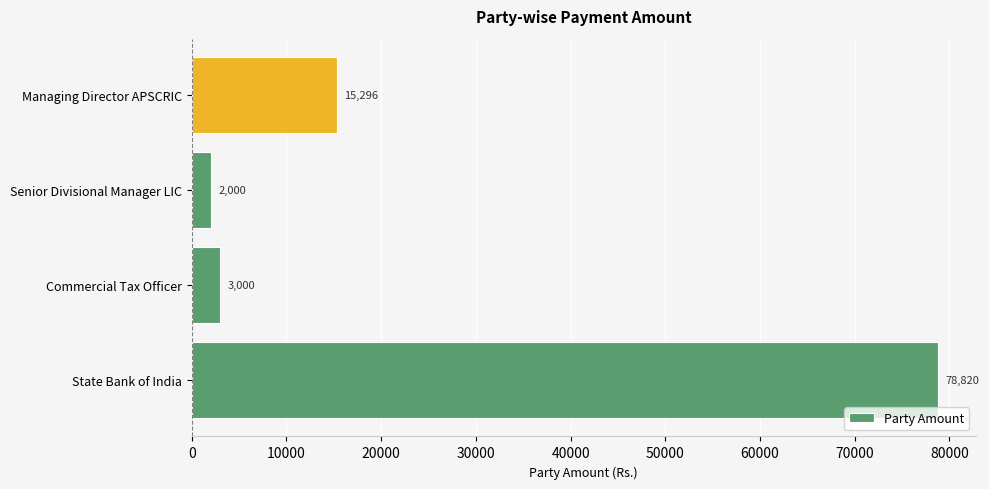

What is the difference between the second highest and second lowest values?

12296